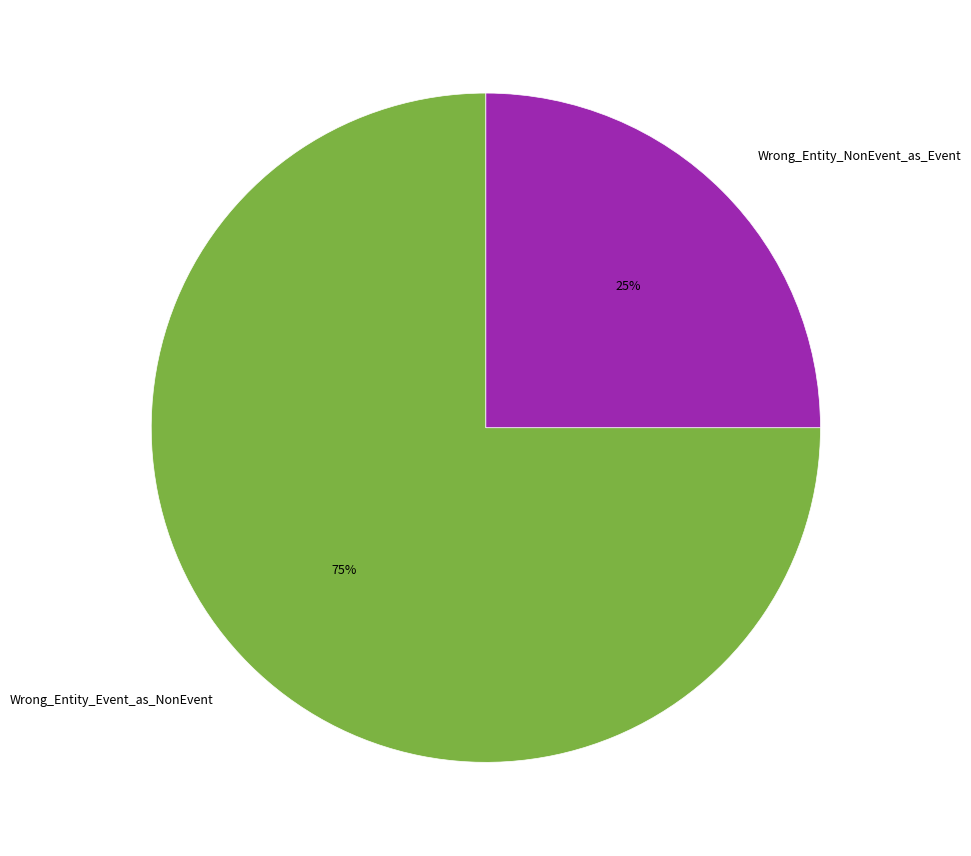

What is the ratio of the value at Wrong_Entity_NonEvent_as_Event to the value at Wrong_Entity_Event_as_NonEvent?

0.3